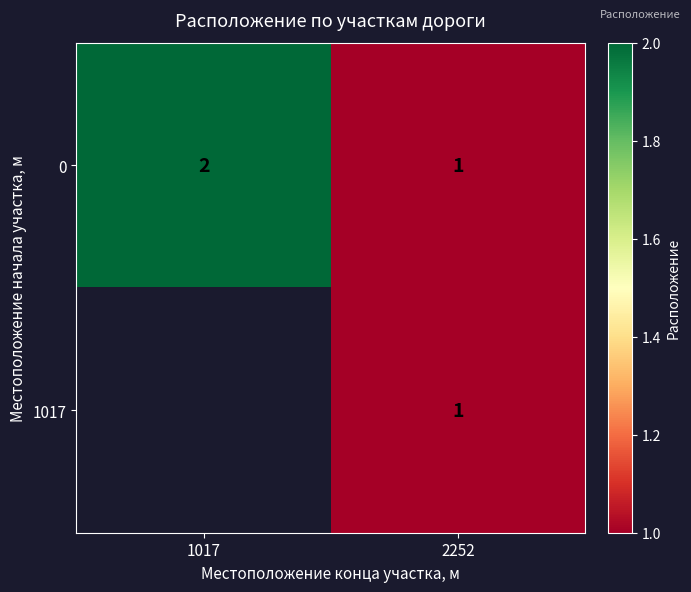

The value of 1017 at 2252 is 0. True or false?

False